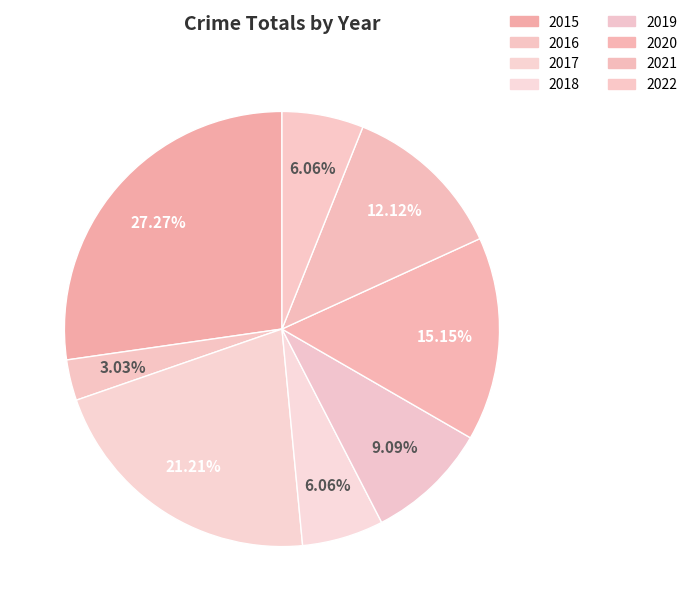

To the nearest percent, what is the average slice percentage?

12%